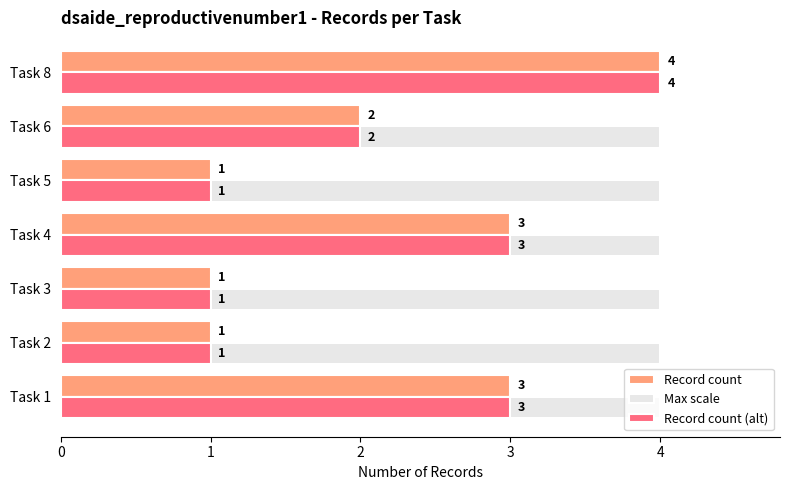

What is the greatest value displayed?

4